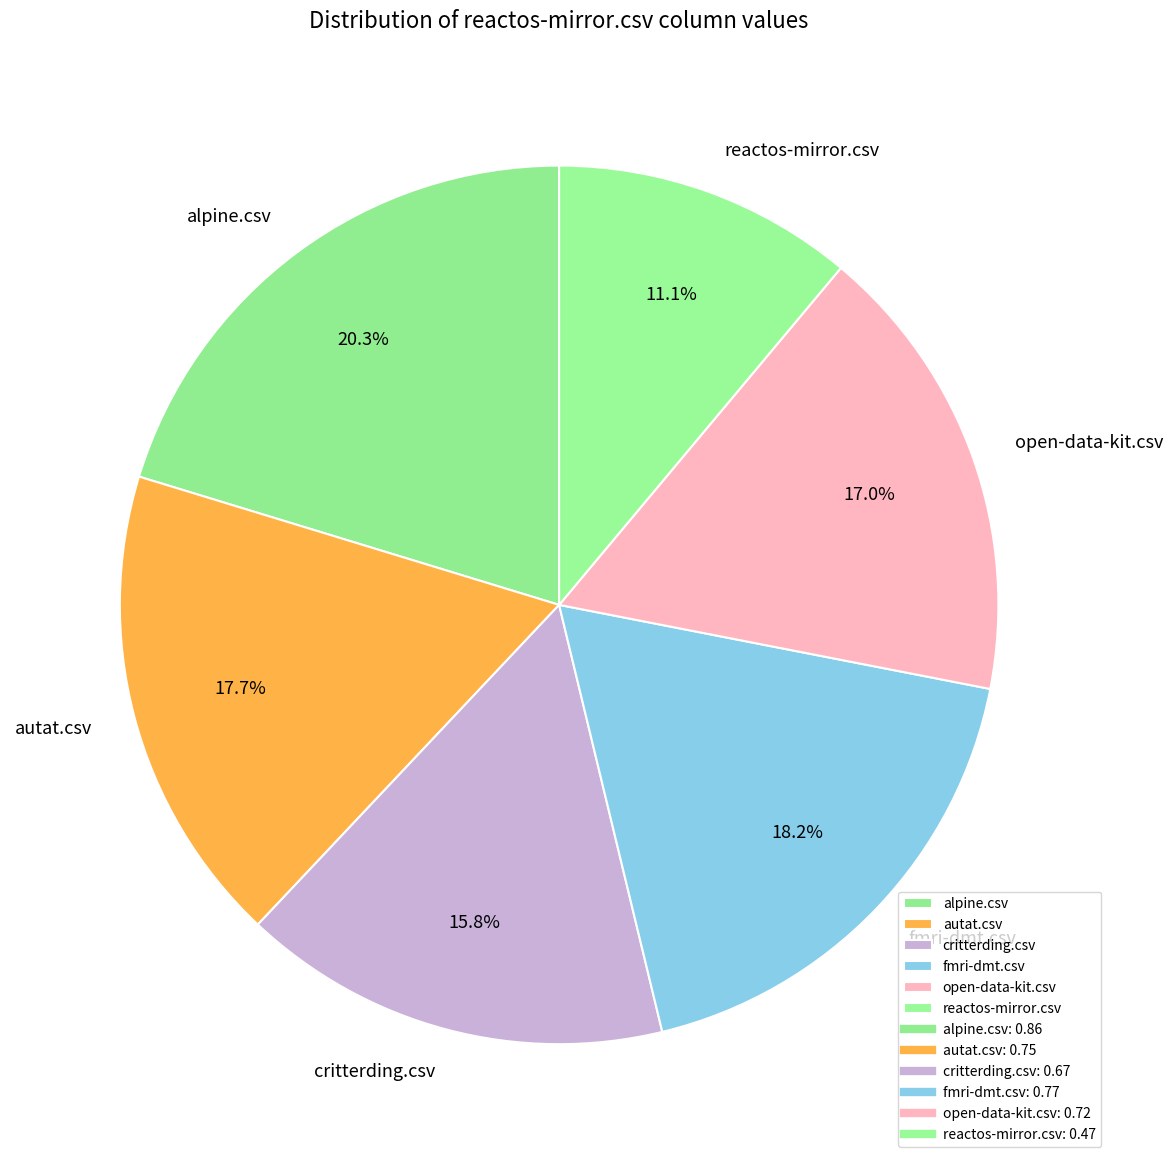

Combined, do critterding.csv and fmri-dmt.csv account for over 50%?

No